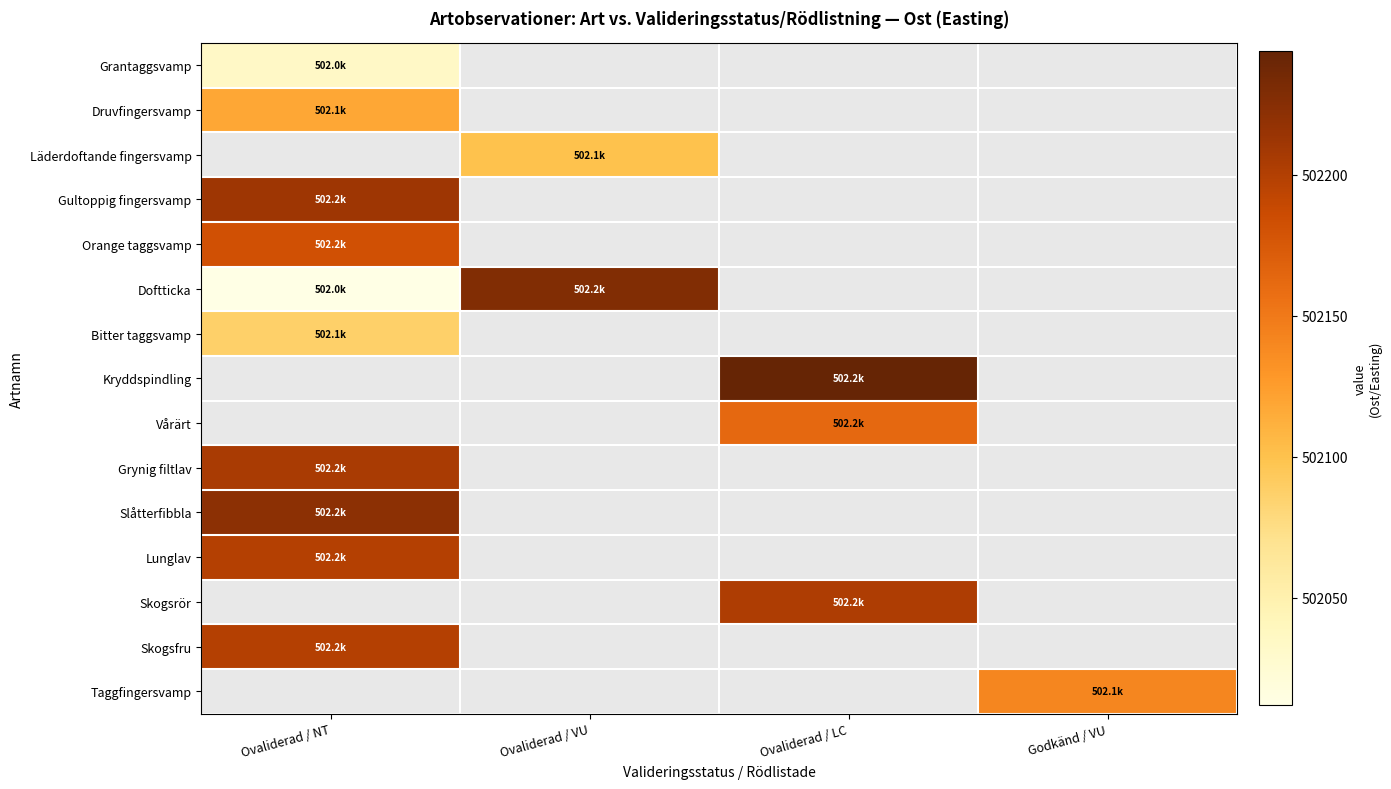

Is it true that Grynig filtlav equals 714281.0 at Ovaliderad / NT?

False